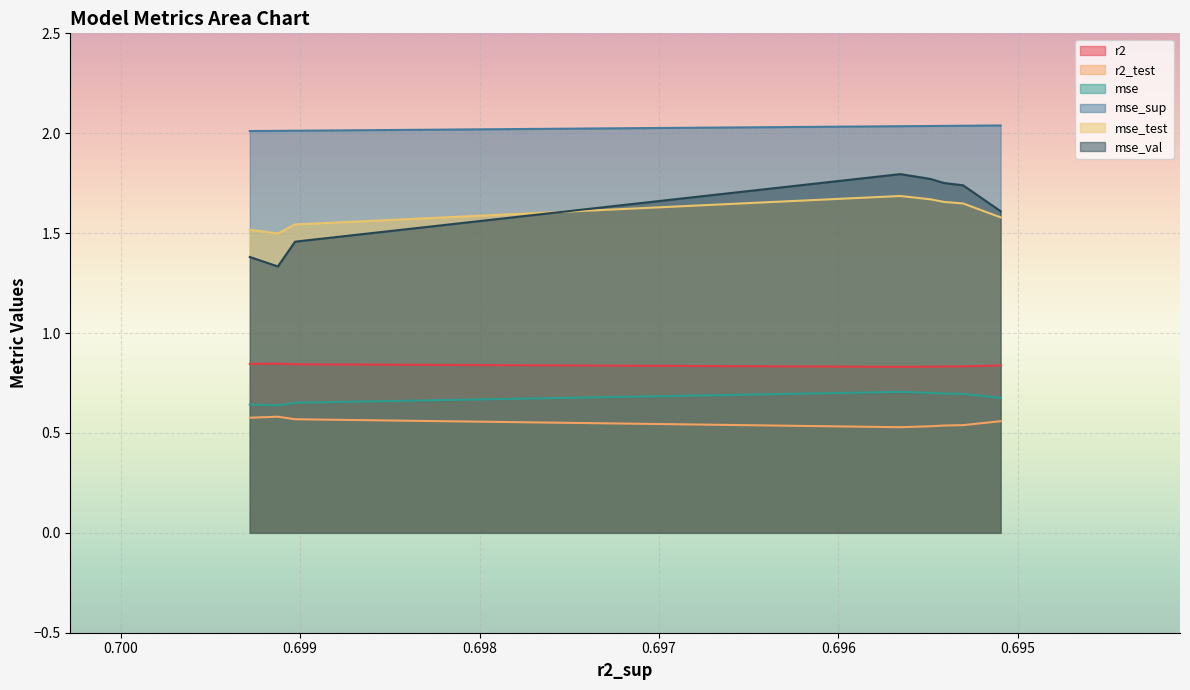

Reading left to right, transcribe all the data shown in this chart.

r2: model_2_3_1=0.8	model_2_3_0=0.8	model_2_3_2=0.8	model_2_3_9=0.8	model_2_3_8=0.8	model_2_3_7=0.8	model_2_3_6=0.8	model_2_3_5=0.8	model_2_3_4=0.8	model_2_3_3=0.8
r2_test: model_2_3_1=0.6	model_2_3_0=0.6	model_2_3_2=0.6	model_2_3_9=0.5	model_2_3_8=0.5	model_2_3_7=0.5	model_2_3_6=0.5	model_2_3_5=0.5	model_2_3_4=0.5	model_2_3_3=0.6
mse: model_2_3_1=0.6	model_2_3_0=0.6	model_2_3_2=0.7	model_2_3_9=0.7	model_2_3_8=0.7	model_2_3_7=0.7	model_2_3_6=0.7	model_2_3_5=0.7	model_2_3_4=0.7	model_2_3_3=0.7
mse_sup: model_2_3_1=2.0	model_2_3_0=2.0	model_2_3_2=2.0	model_2_3_9=2.0	model_2_3_8=2.0	model_2_3_7=2.0	model_2_3_6=2.0	model_2_3_5=2.0	model_2_3_4=2.0	model_2_3_3=2.0
mse_test: model_2_3_1=1.5	model_2_3_0=1.5	model_2_3_2=1.5	model_2_3_9=1.7	model_2_3_8=1.7	model_2_3_7=1.7	model_2_3_6=1.7	model_2_3_5=1.7	model_2_3_4=1.6	model_2_3_3=1.6
mse_val: model_2_3_1=1.4	model_2_3_0=1.3	model_2_3_2=1.5	model_2_3_9=1.8	model_2_3_8=1.8	model_2_3_7=1.8	model_2_3_6=1.8	model_2_3_5=1.8	model_2_3_4=1.7	model_2_3_3=1.6